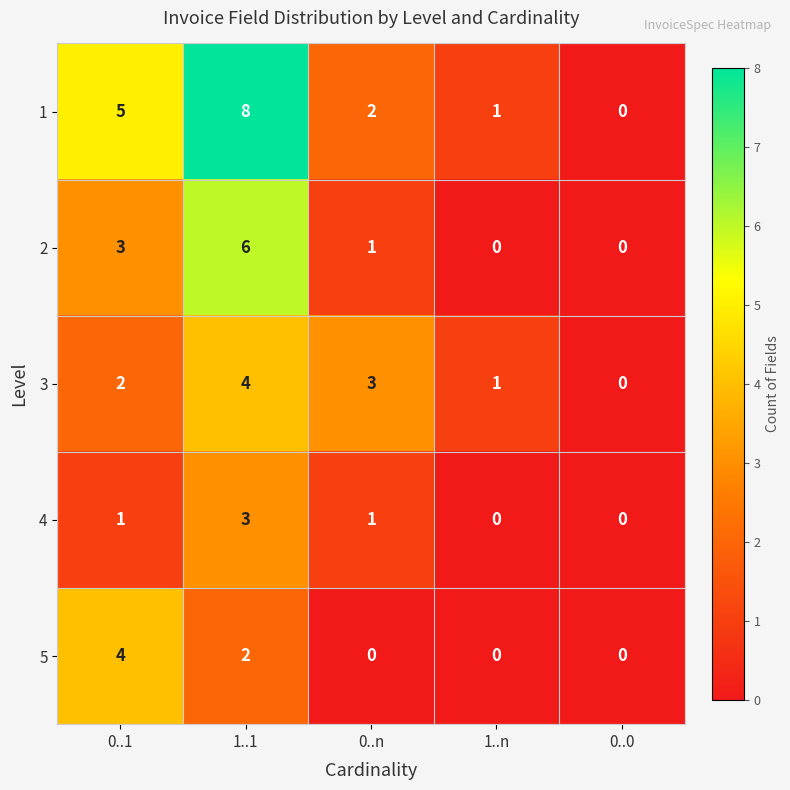

What is the sum of all 5 values?

6